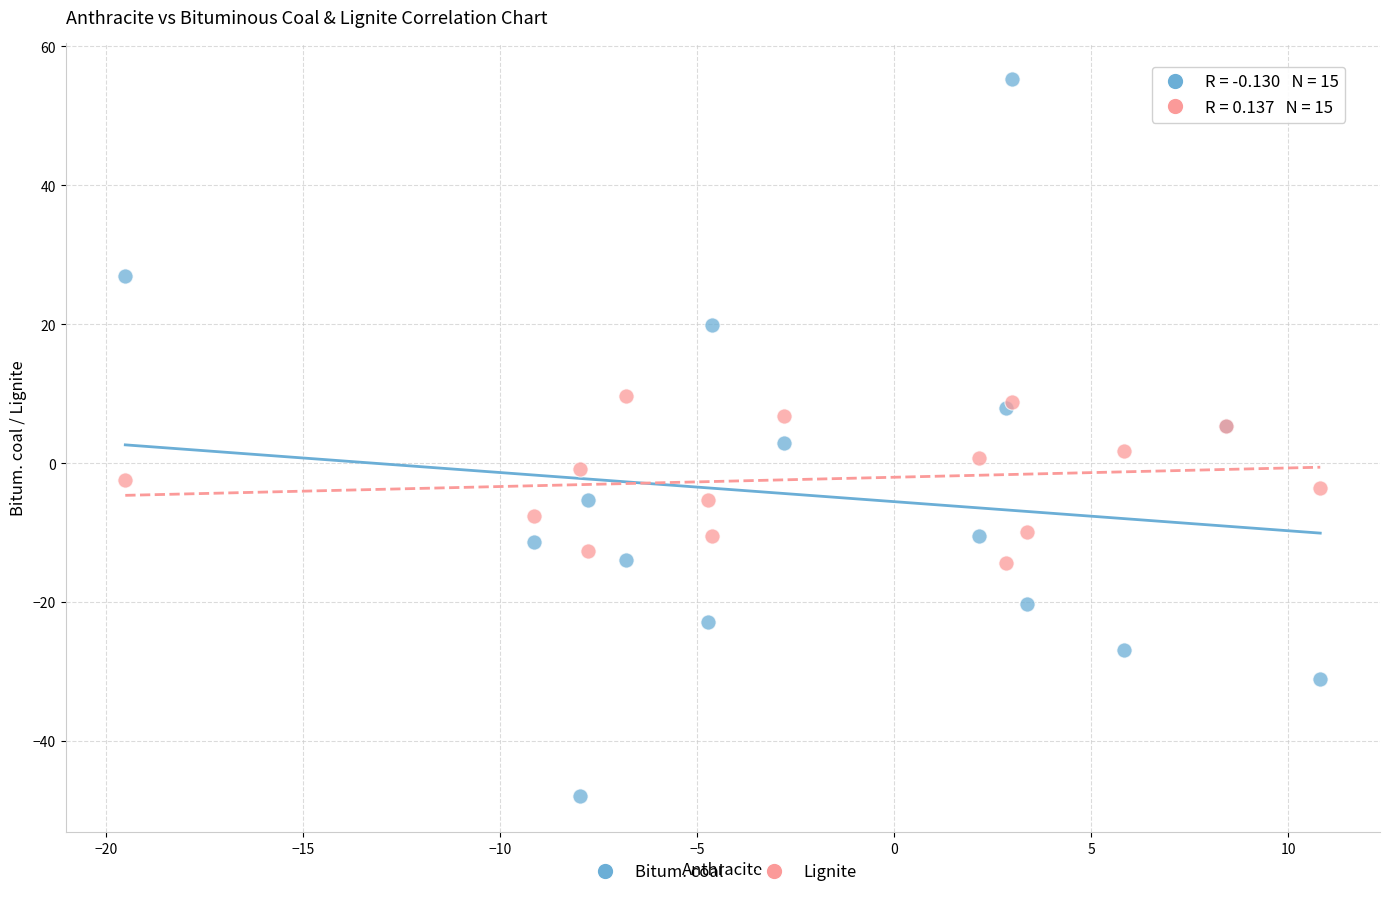

What are all the series names shown in the legend?

Bitum. coal, Lignite